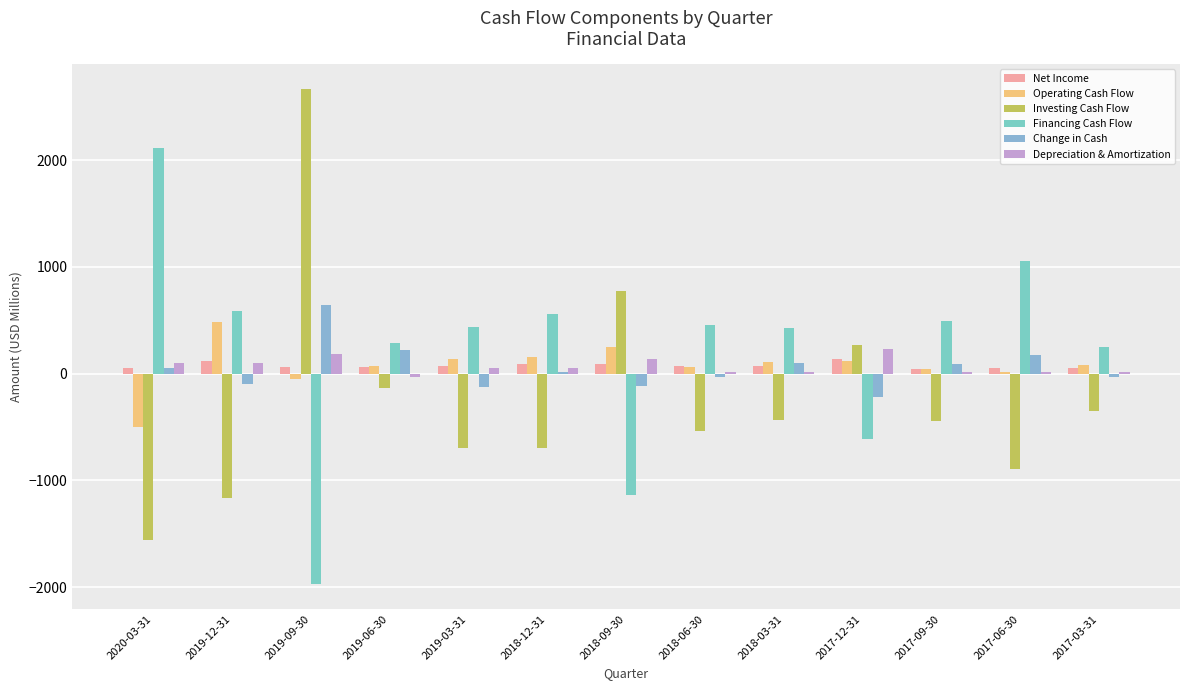

At 2019-06-30, list the series in order from smallest to largest.

Investing Cash Flow, Depreciation & Amortization, Net Income, Operating Cash Flow, Change in Cash, Financing Cash Flow